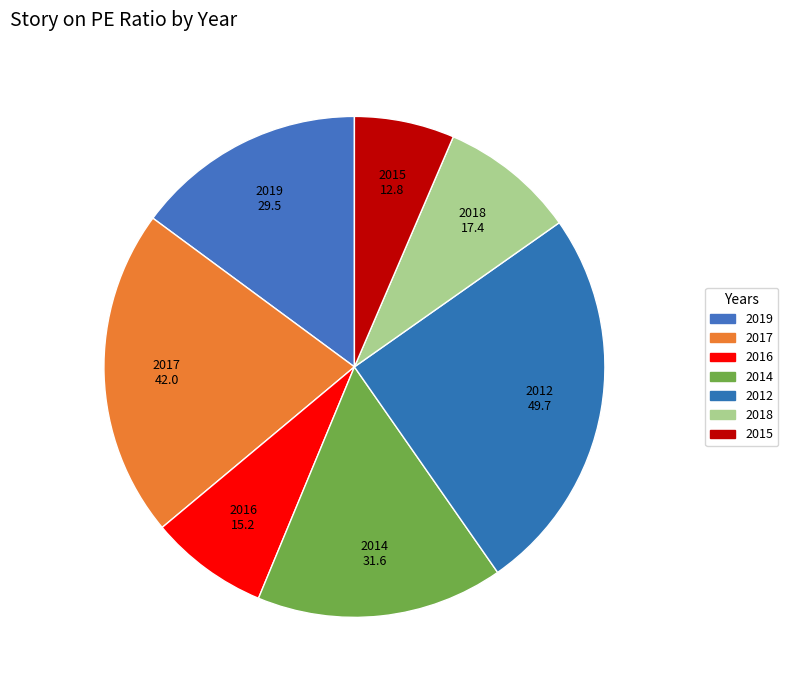

To the nearest percent, what is the difference between the largest and smallest slice percentages?

19%